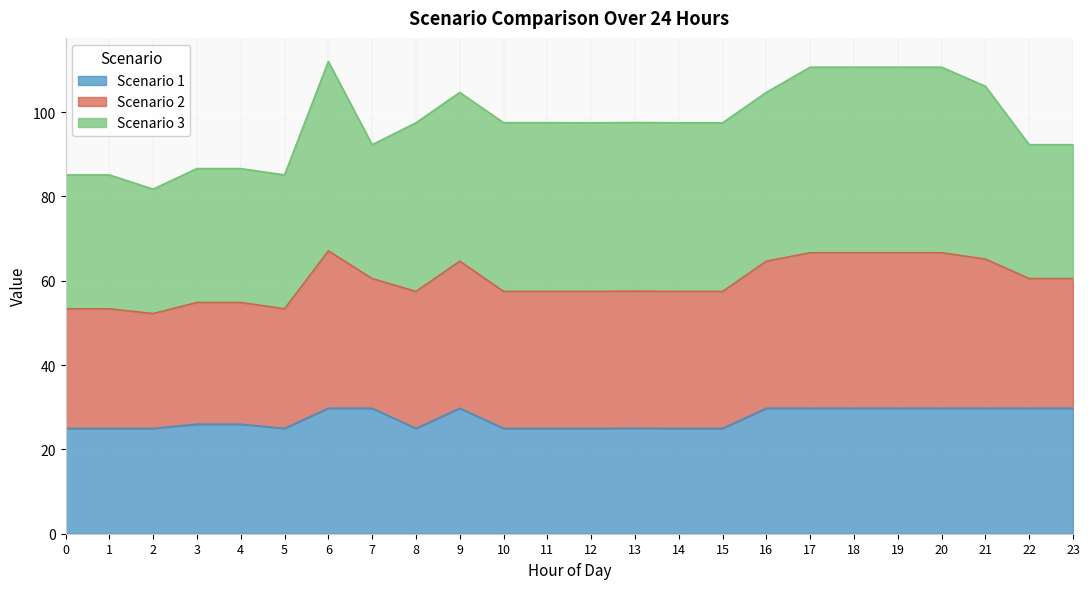

What is the total value across all series at 13?

97.5